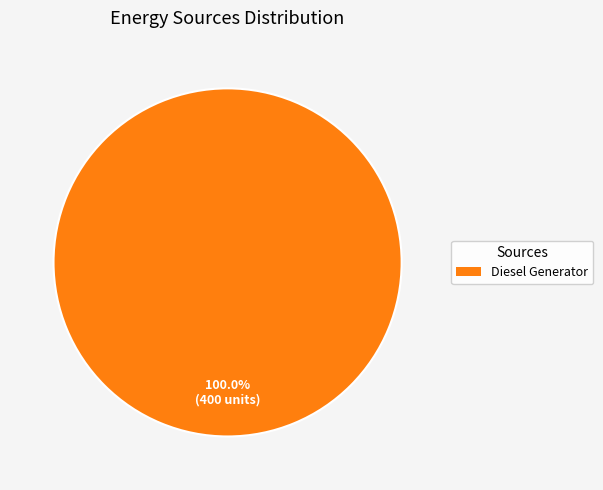

Is there any slice that represents more than half of the pie?

Yes